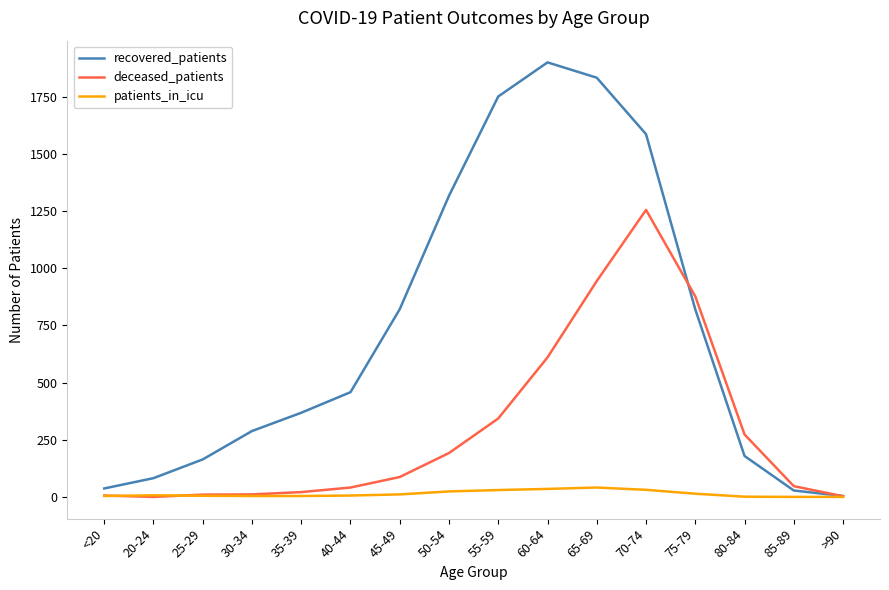

Is the value of patients_in_icu at 55-59 greater than the value of recovered_patients at >90?

Yes